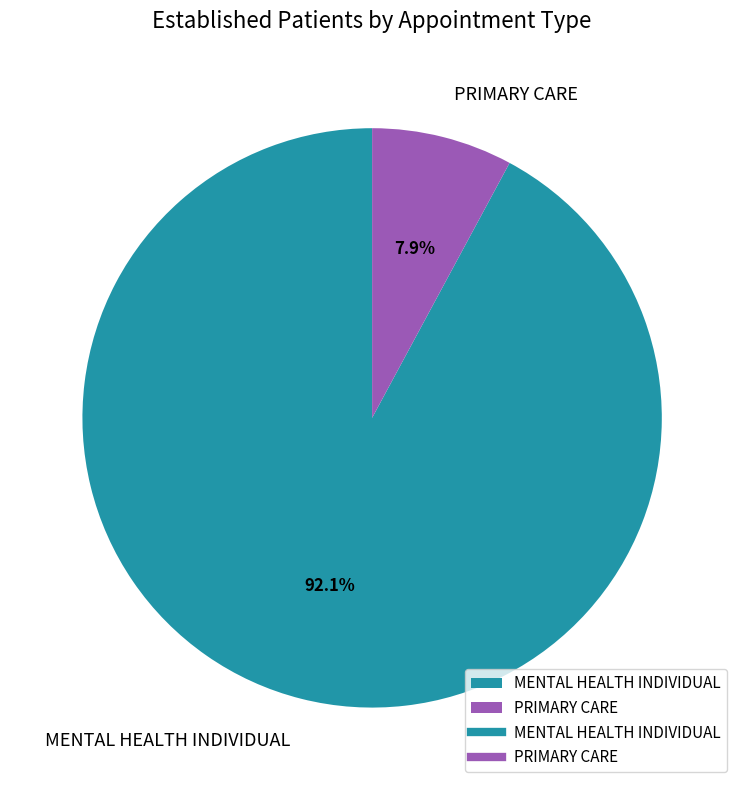

Is it true that MENTAL HEALTH INDIVIDUAL is 99% of the pie?

False